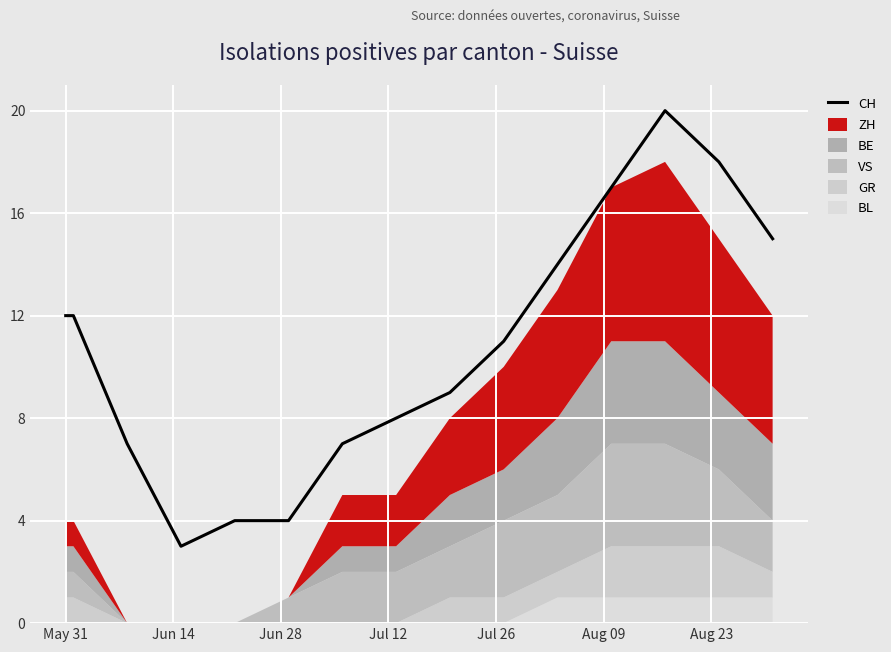

What is the average value?

11